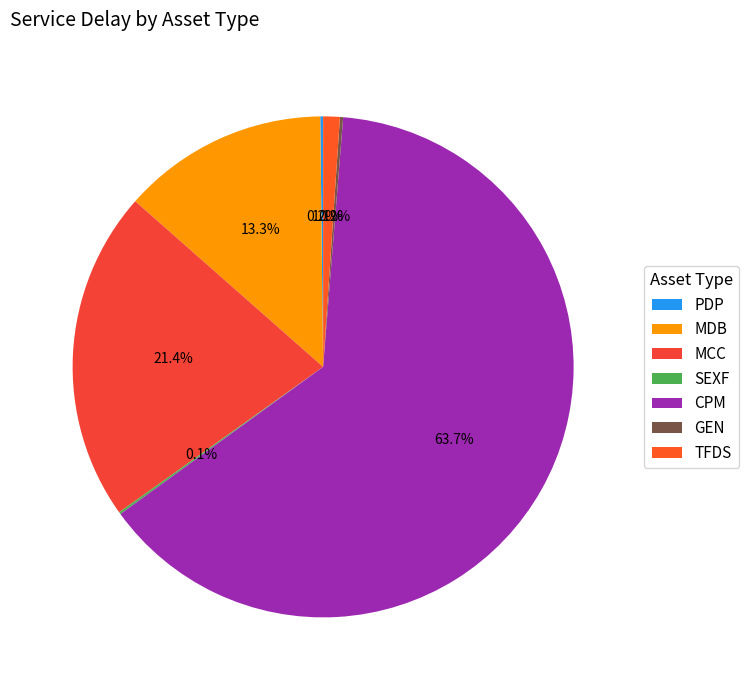

Rank the categories by value from highest to lowest.

CPM, MCC, MDB, TFDS, GEN, PDP, SEXF